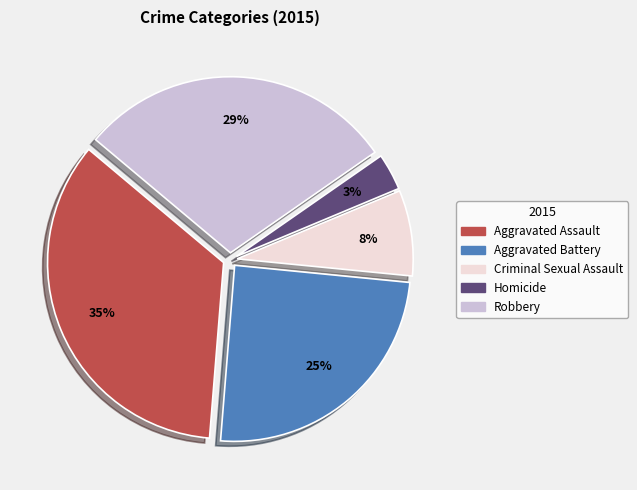

To the nearest percent, what is the combined percentage of Criminal Sexual Assault and Homicide?

11%